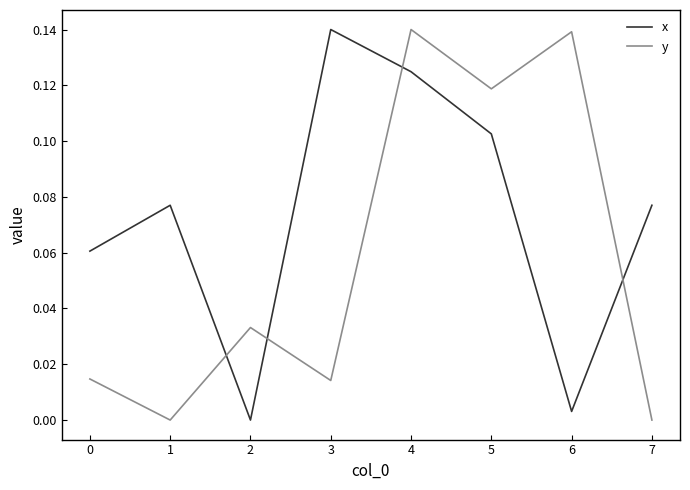

Which series has the largest total across all categories?

x